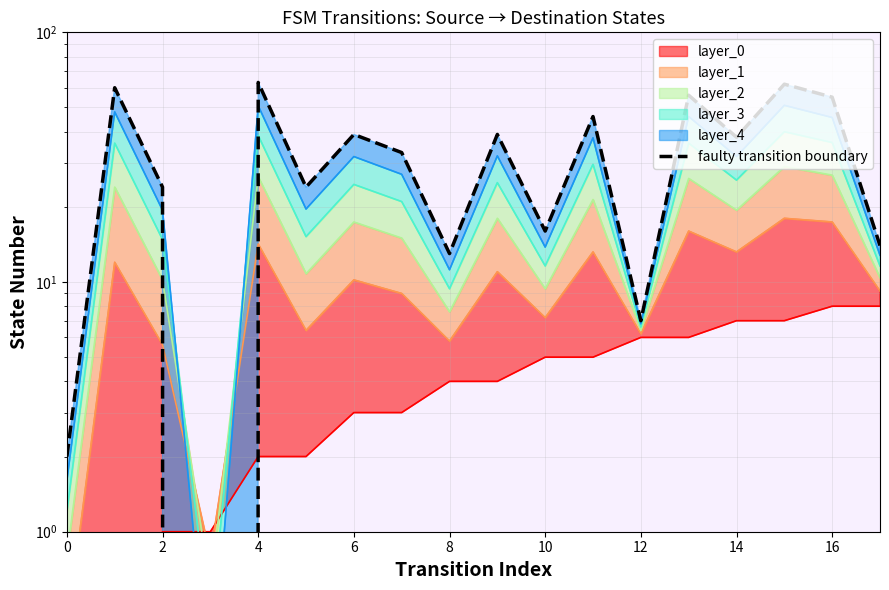

Does the chart display data point markers on the line(s)?

No